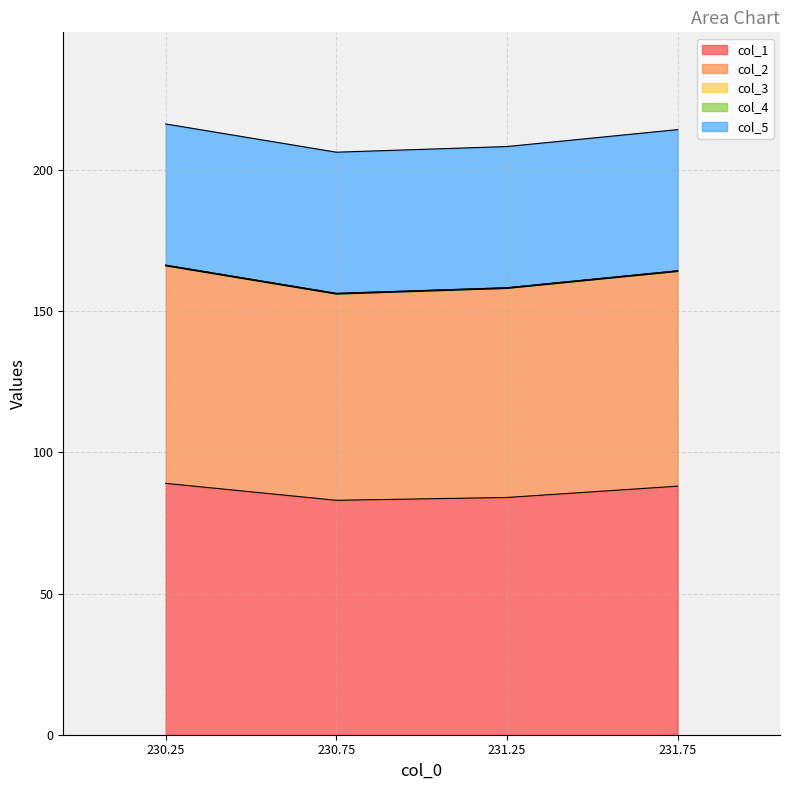

Reading left to right, list all the values displayed in this chart.

col_1: 89.0	83.0	84.0	88.0
col_2: 77.0	73.0	74.0	76.0
col_3: 0.2	0.2	0.2	0.2
col_4: 0.0	0.0	0.0	0.0
col_5: 50.0	50.0	50.0	50.0